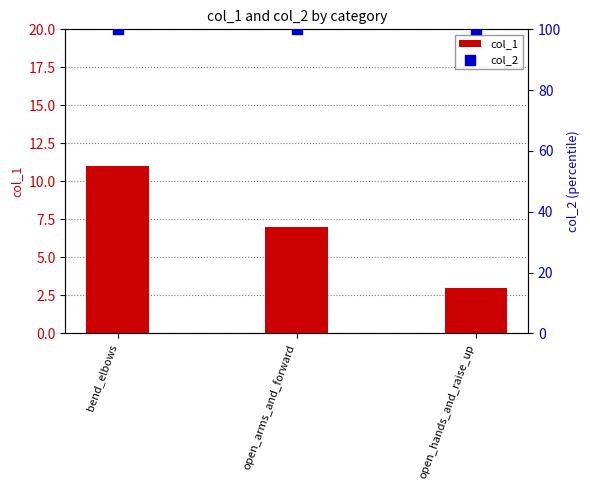

At how many categories does at least one series exceed 96?

3